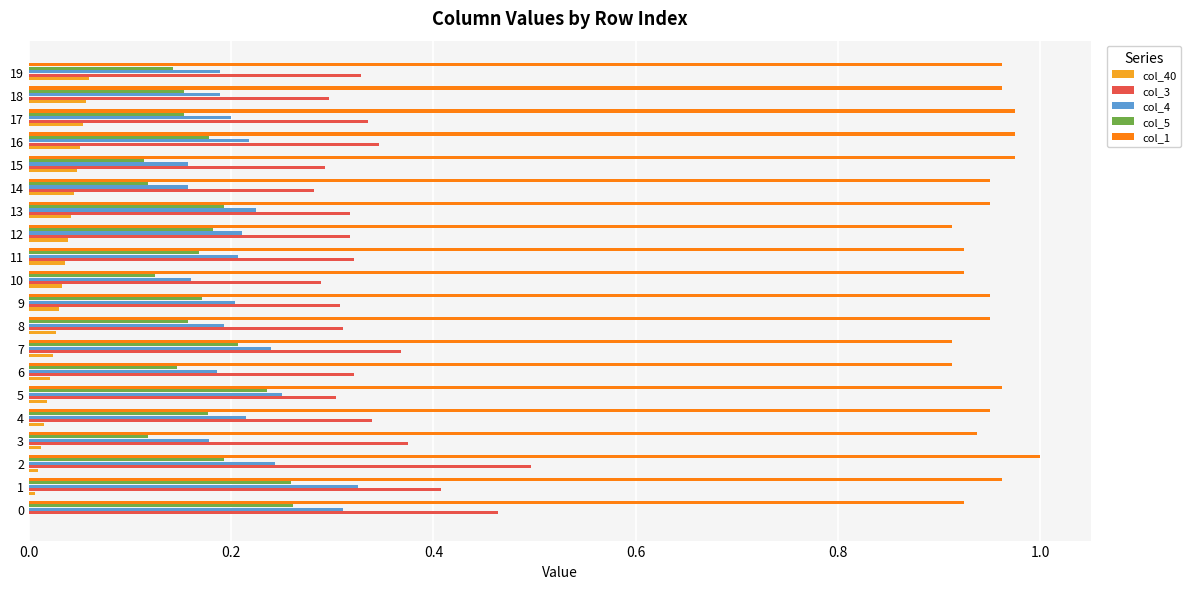

Which series has the largest total across all categories?

col_1